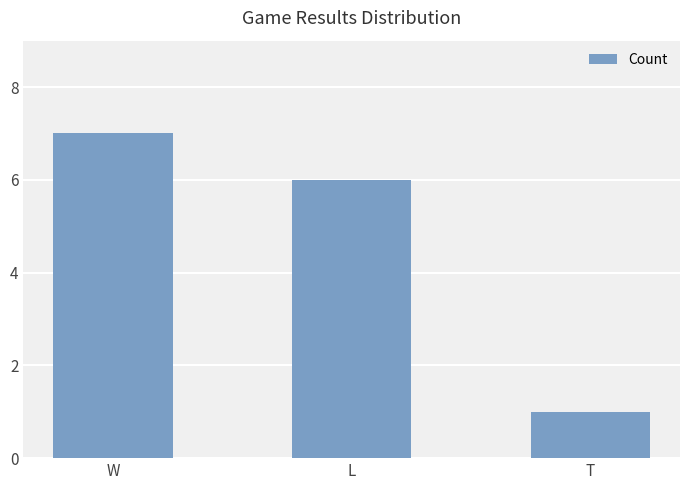

Reading right to left, what are all the values shown in this chart?

1	6	7